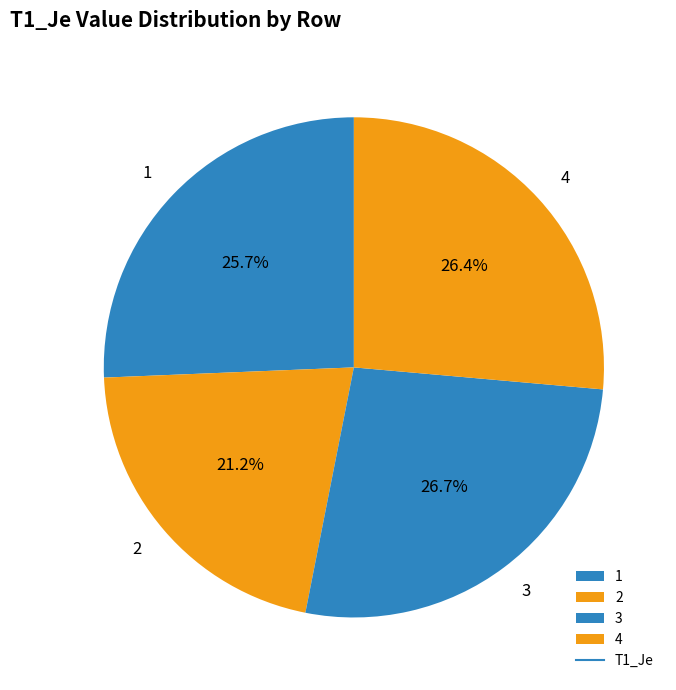

Combined, do 3 and 4 account for over 50%?

Yes